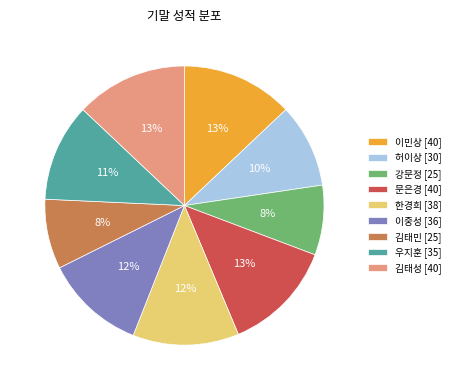

Does any single category account for the majority?

No